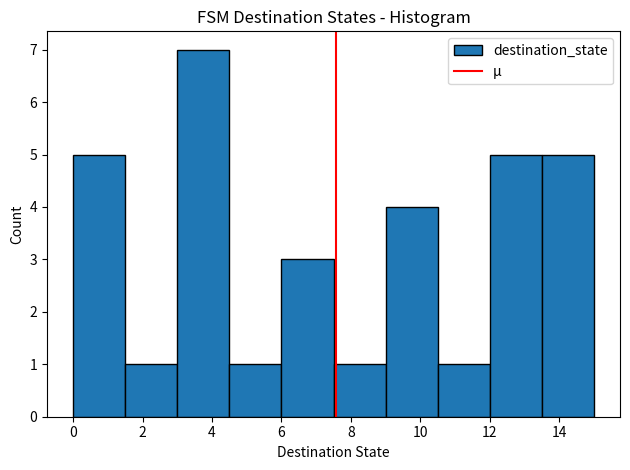

Reading left to right, list every bar in this chart as the range it spans on the x-axis followed by its height. Neither the bar edges nor the heights are printed on the chart, so give them approximately, as read against the axes.

0.0 to 1.5: 5
1.5 to 3.0: 1
3.0 to 4.5: 7
4.5 to 6.0: 1
6.0 to 7.5: 3
7.5 to 9.0: 1
9.0 to 10.5: 4
10.5 to 12.0: 1
12.0 to 13.5: 5
13.5 to 15.0: 5